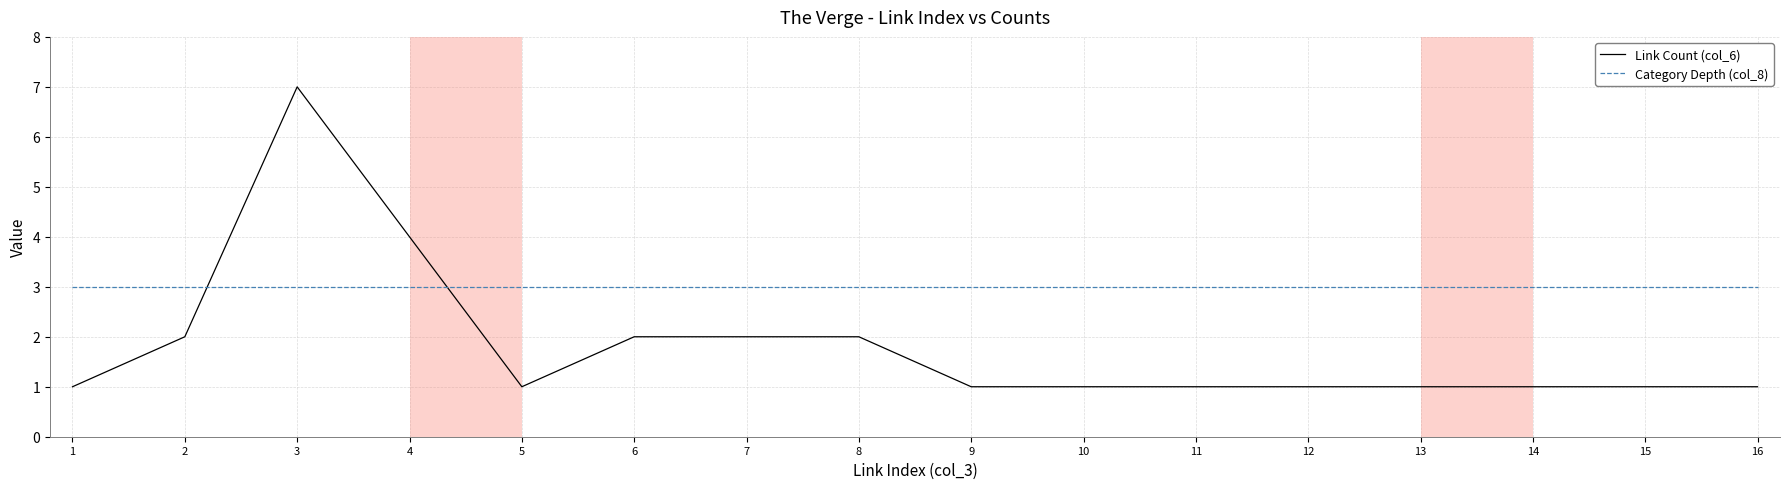

Which series has the largest total across all categories?

Category Depth (col_8)